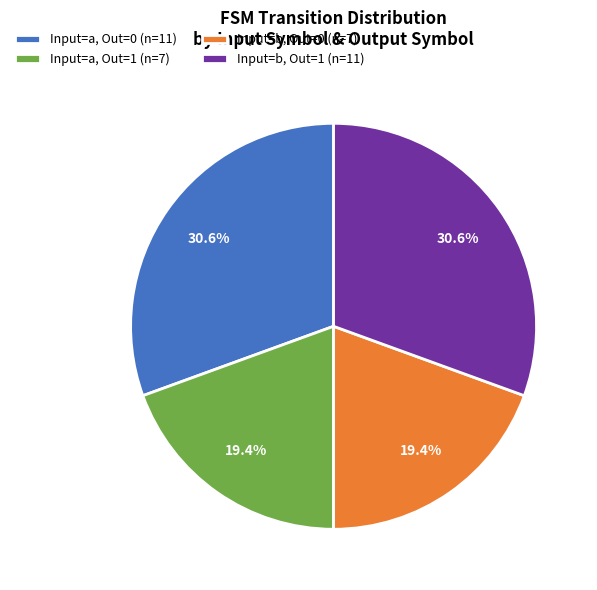

Is there a majority slice in this chart?

No